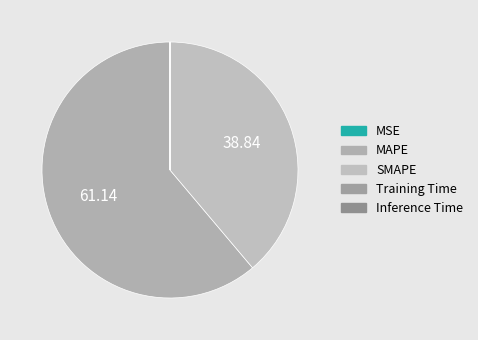

What is the change in value from SMAPE to Inference Time?

-73.0